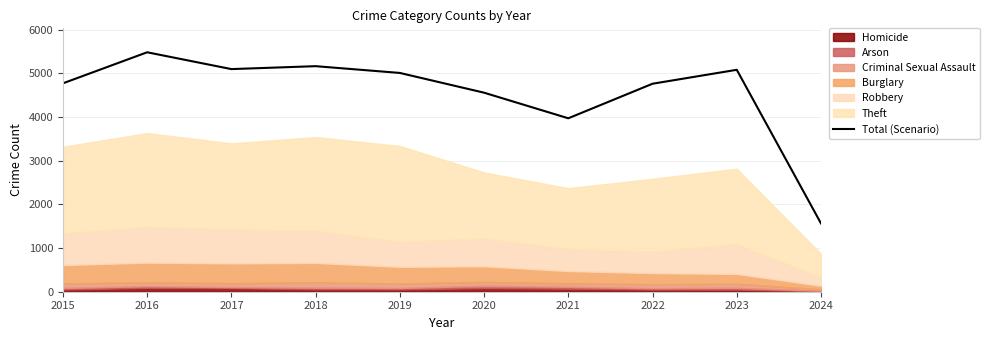

Which has a higher value, 2020 or 2024?

2020